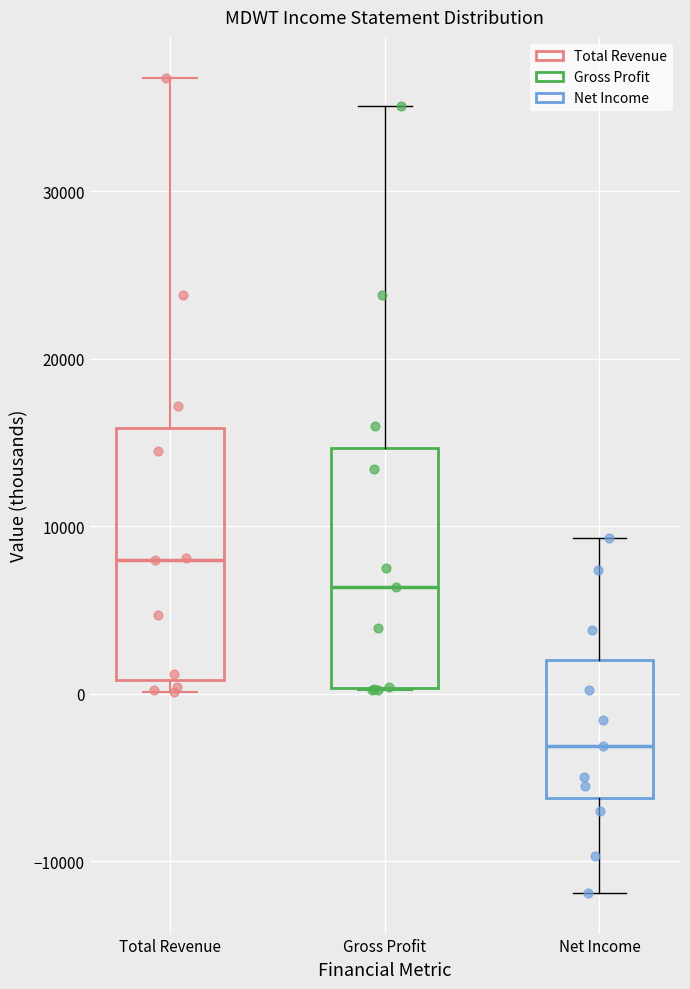

Reading left to right, transcribe this box plot: for each box, give where its median line is, the range the box spans, and where its two whiskers end, as read against the y-axis. The values are not printed on the chart, so give them approximately, as read against the axis.

Total Revenue: median 8000, box 1000 to 16000, whiskers 0 to 37000
Gross Profit: median 6000, box 0 to 15000, whiskers 0 to 35000
Net Income: median -3000, box -6000 to 2000, whiskers -12000 to 9000